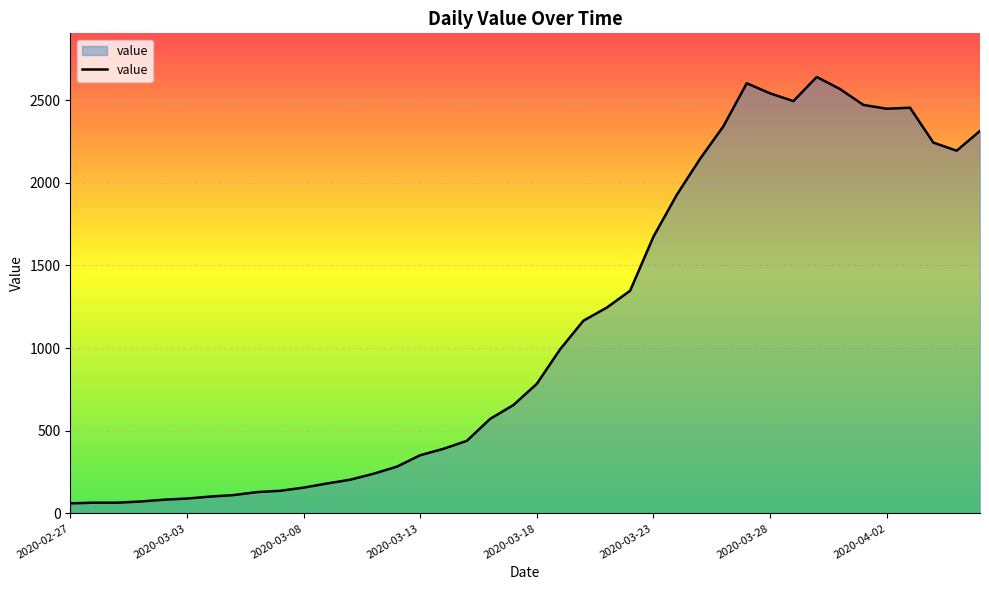

What is the difference between the maximum and minimum values?

2579